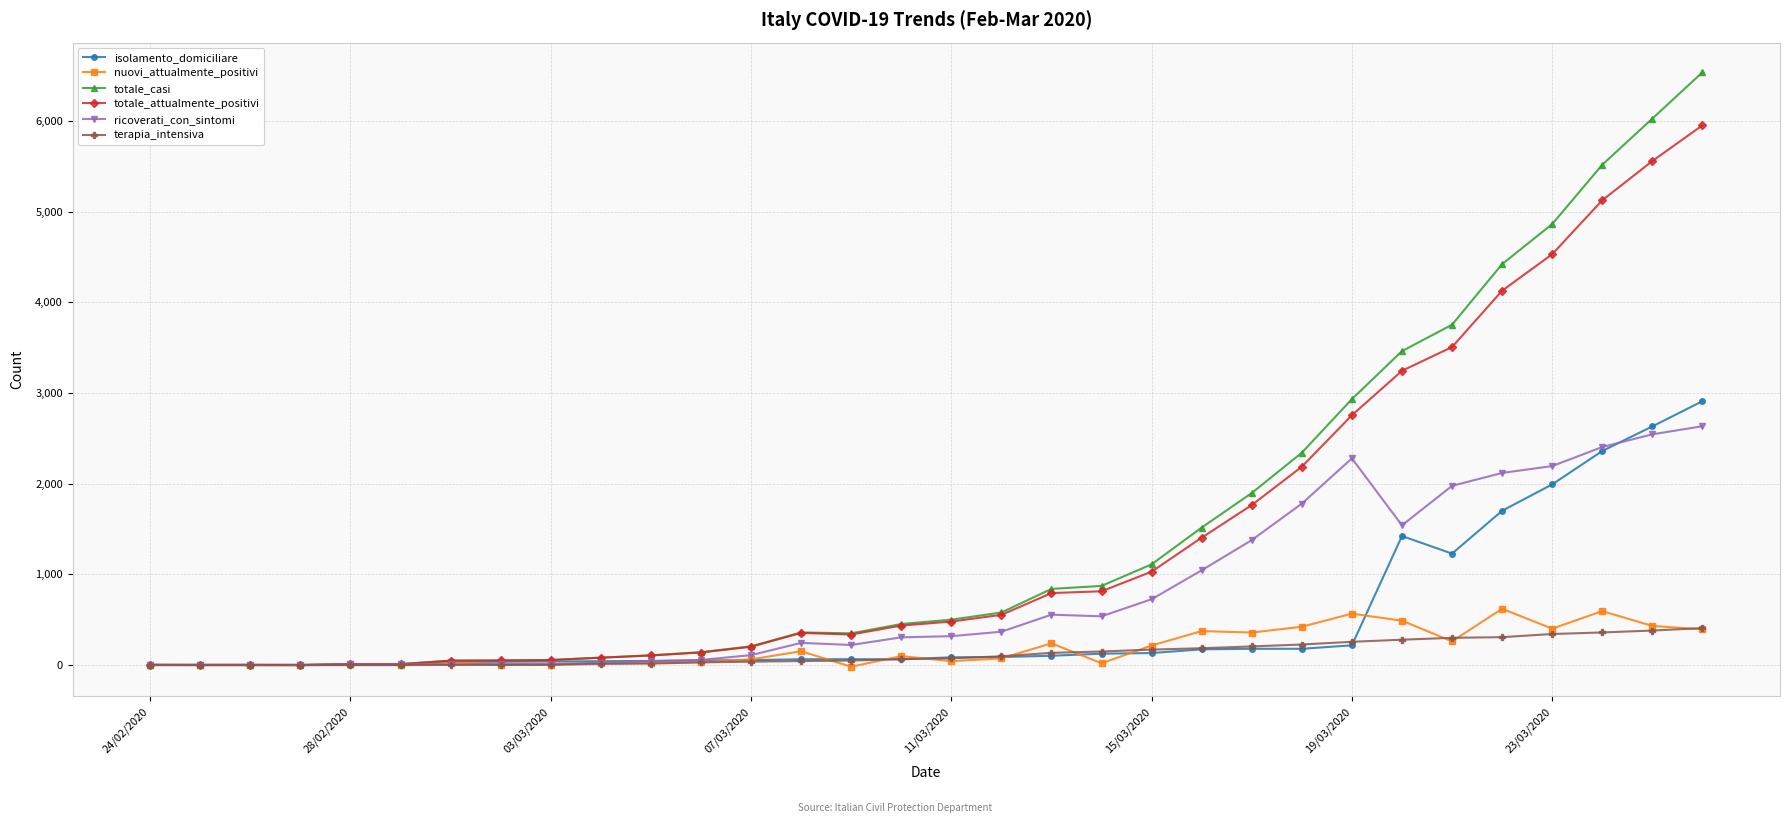

True or false: ricoverati_con_sintomi has more than 2 points higher than both neighbors.

True